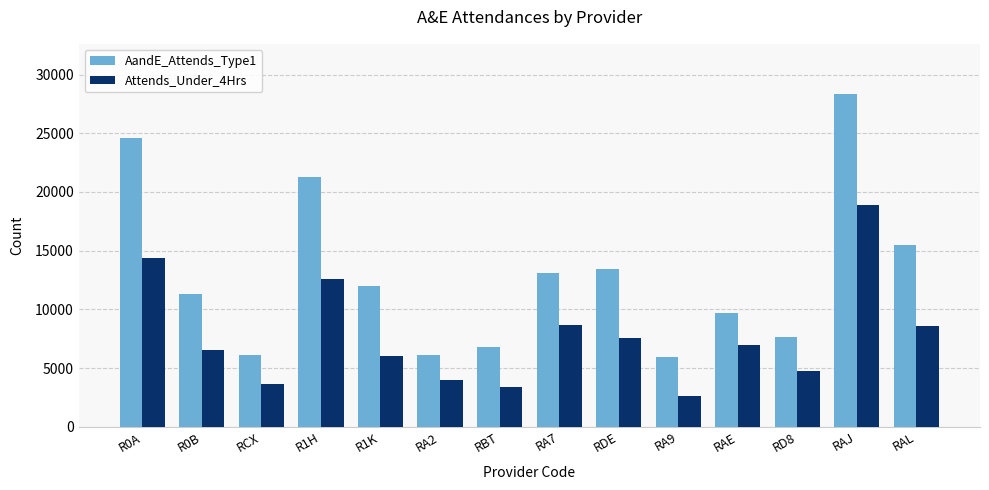

Rank the series by their maximum value, from highest to lowest.

AandE_Attends_Type1, Attends_Under_4Hrs